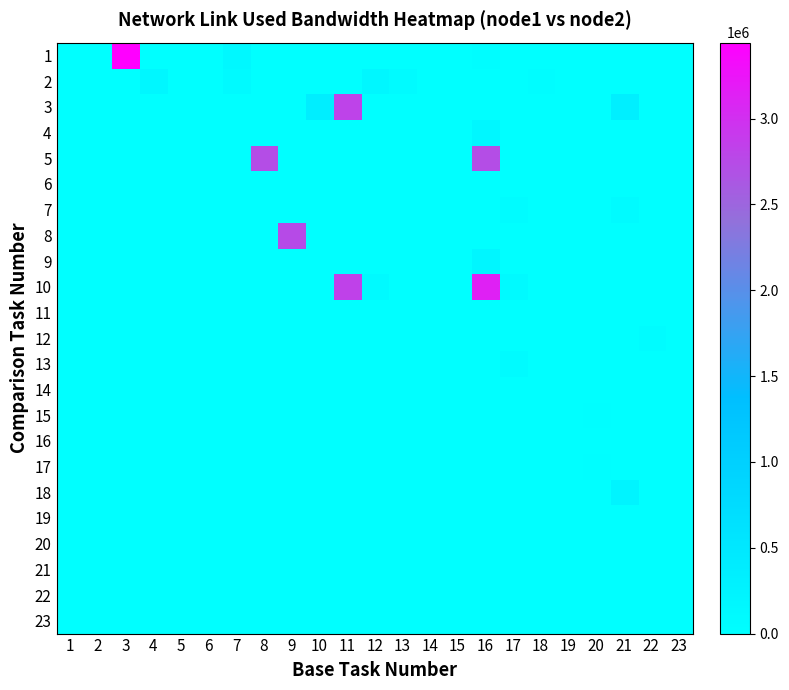

What is the total value across all series at 4?

172256.8